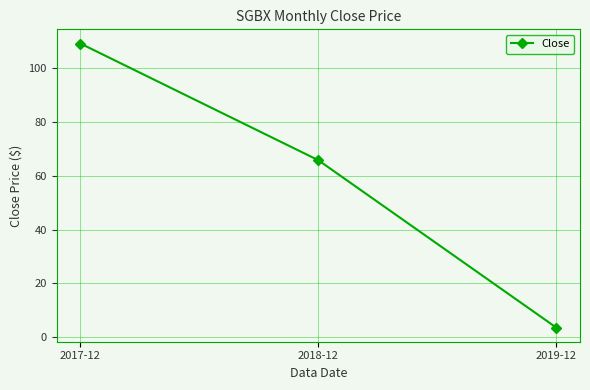

Where is the data nearest to the value 56?

2018-12